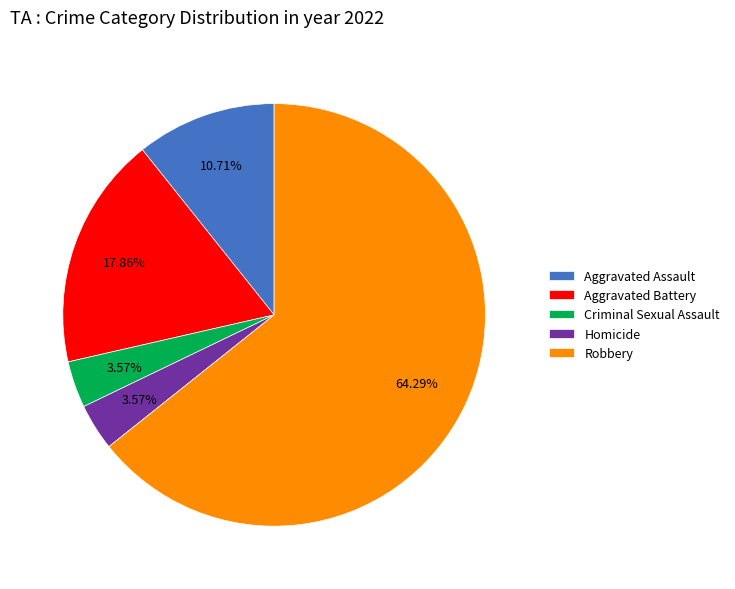

Count the number of slices in the pie.

5